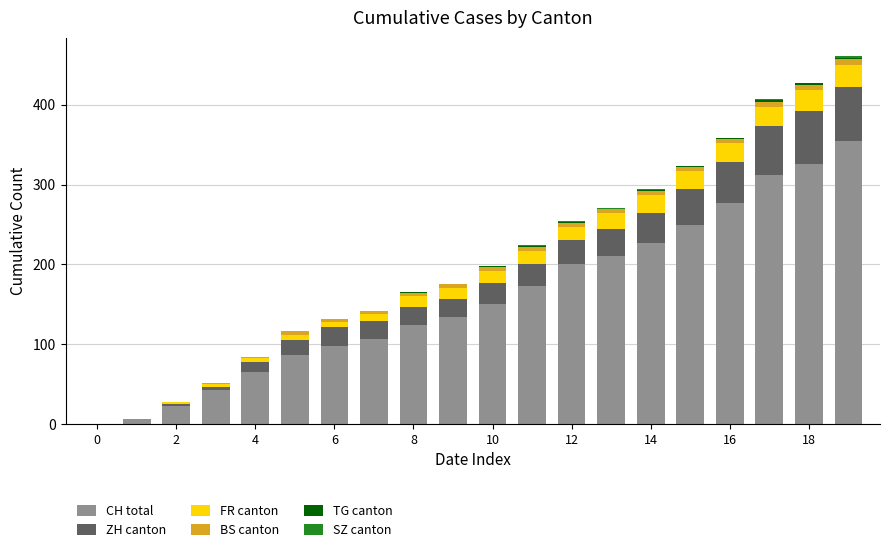

What is the maximum value for CH total?

355